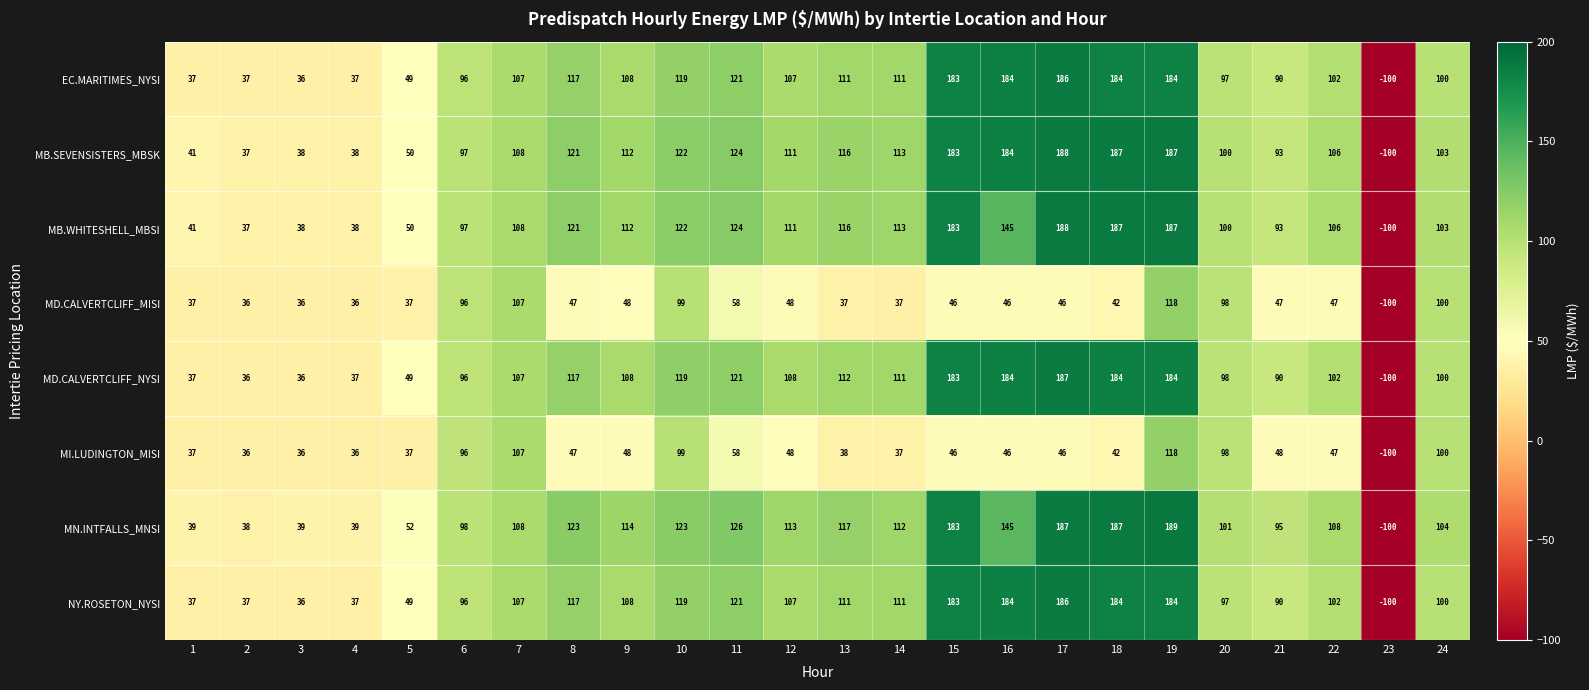

Which label corresponds to the largest value in the chart?

19